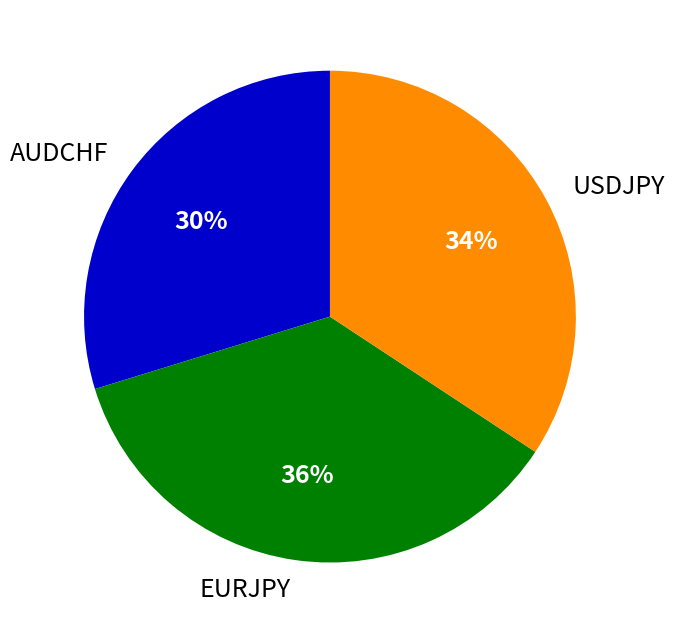

Do USDJPY and EURJPY together represent more than half of the pie?

Yes